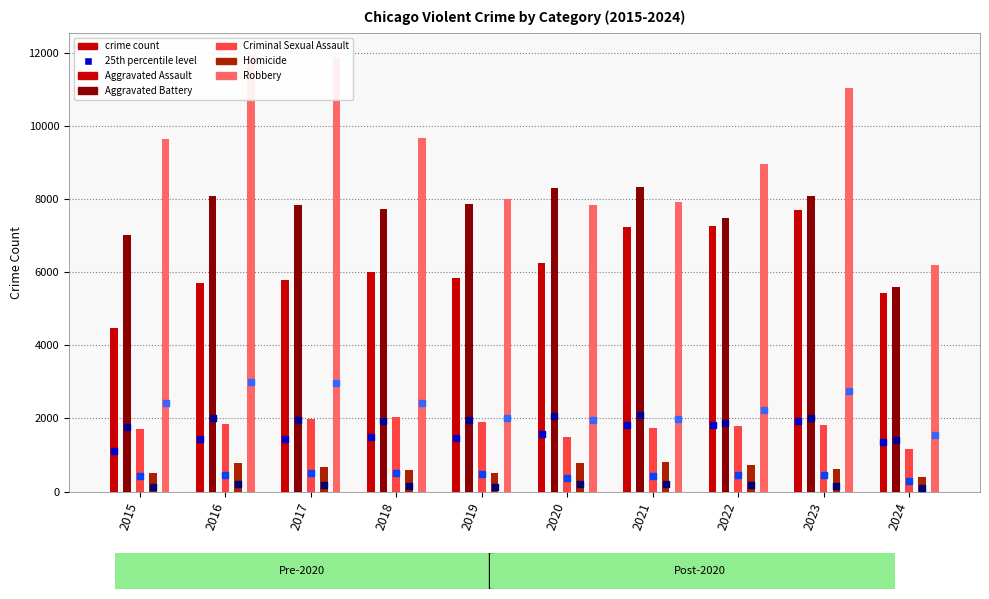

Which series has the largest total across all categories?

Robbery